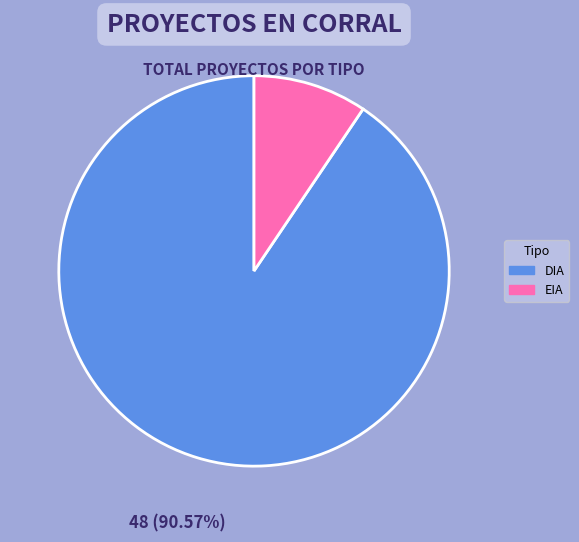

What percentage do DIA and EIA together represent?

100.0%